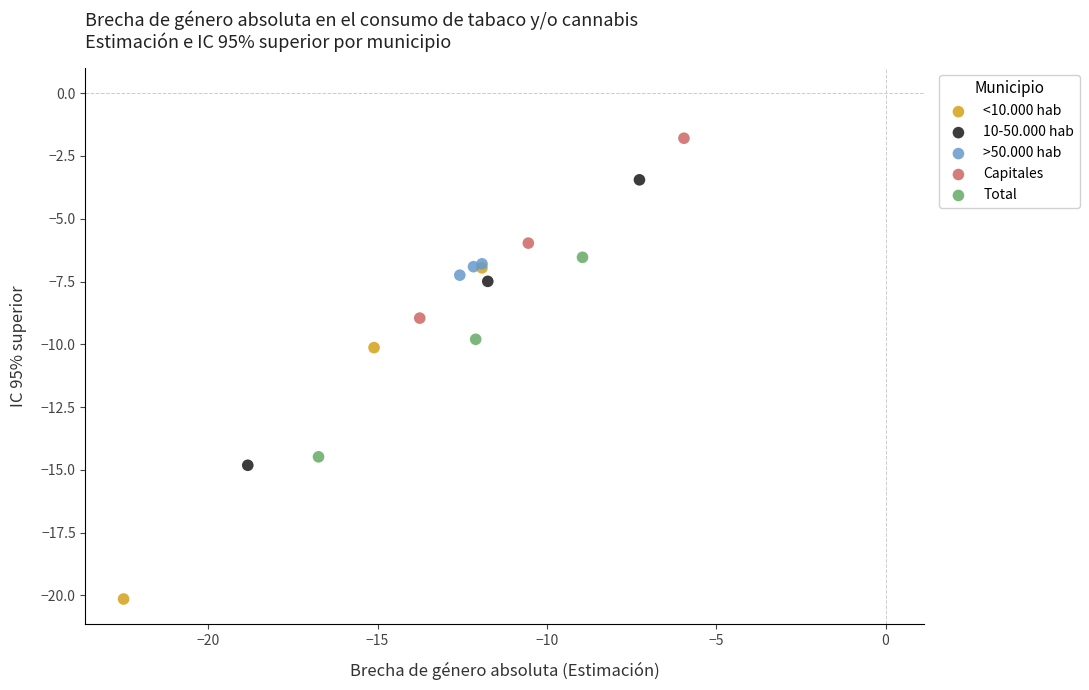

Which series has the largest Y range (max minus min)?

<10.000 hab